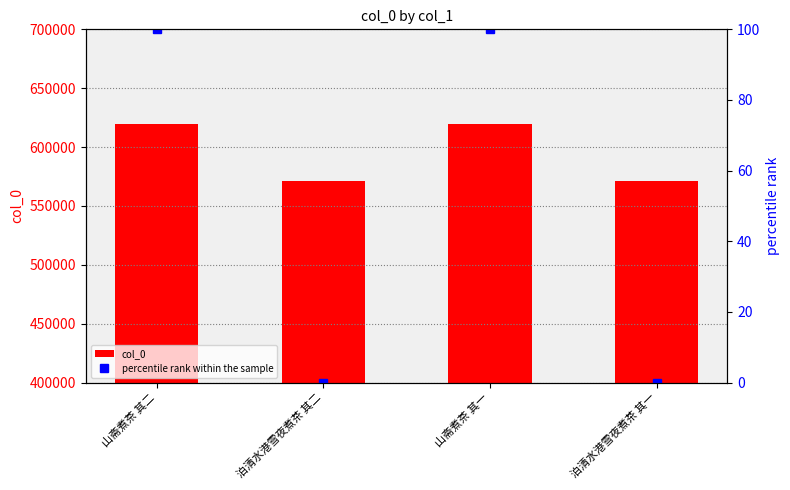

What is the spread (max minus min) of values at 泊清水港雪夜煮茶 其二?

570986.0